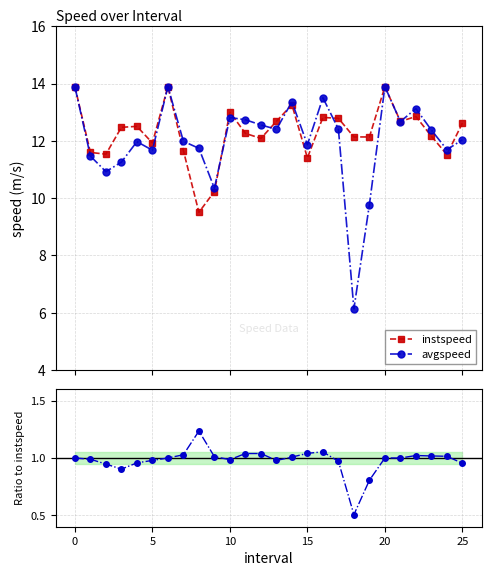

Reading right to left, what are all the values shown in this chart?

instspeed: 12.6	11.5	12.2	12.8	12.7	13.9	12.1	12.1	12.8	12.8	11.4	13.3	12.7	12.1	12.3	13.0	10.2	9.5	11.7	13.9	11.9	12.5	12.5	11.5	11.6	13.9
avgspeed: 12.0	11.7	12.4	13.1	12.7	13.9	9.8	6.1	12.4	13.5	11.9	13.4	12.4	12.6	12.7	12.8	10.3	11.7	12.0	13.9	11.7	12.0	11.3	10.9	11.5	13.9
avgspeed / instspeed: 1.0	1.0	1.0	1.0	1.0	1.0	0.8	0.5	1.0	1.1	1.0	1.0	1.0	1.0	1.0	1.0	1.0	1.2	1.0	1.0	1.0	1.0	0.9	0.9	1.0	1.0